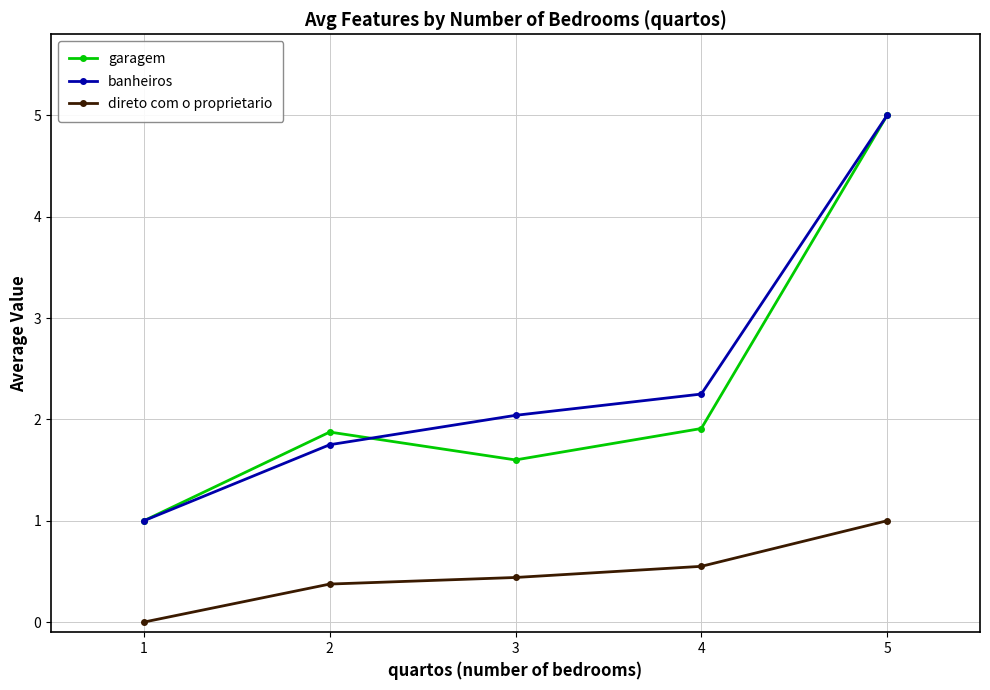

Which series changed the most between 3 and 5?

garagem